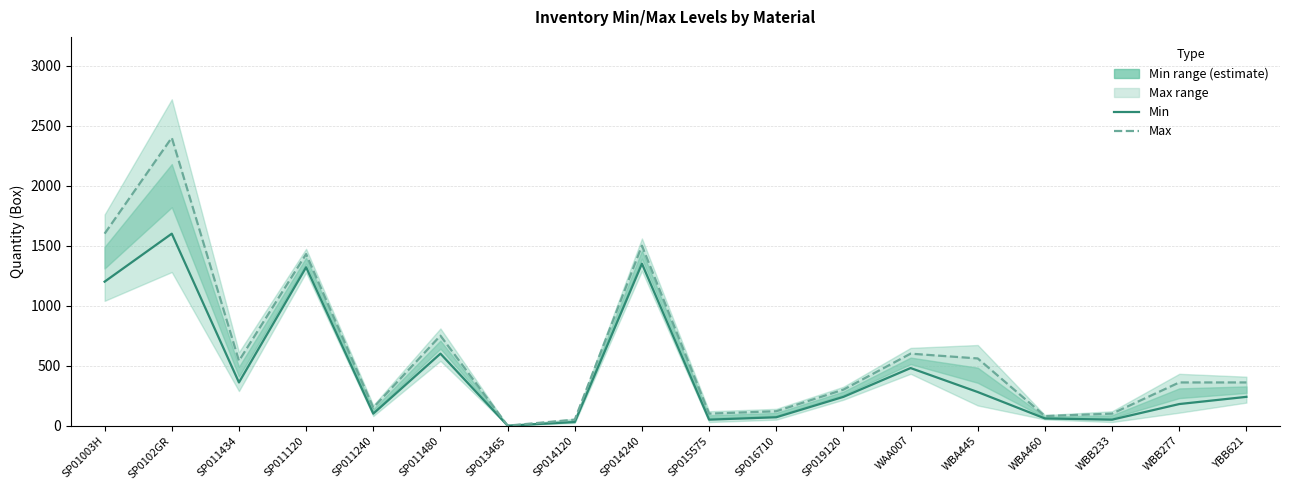

How many lines are shown in the chart?

2